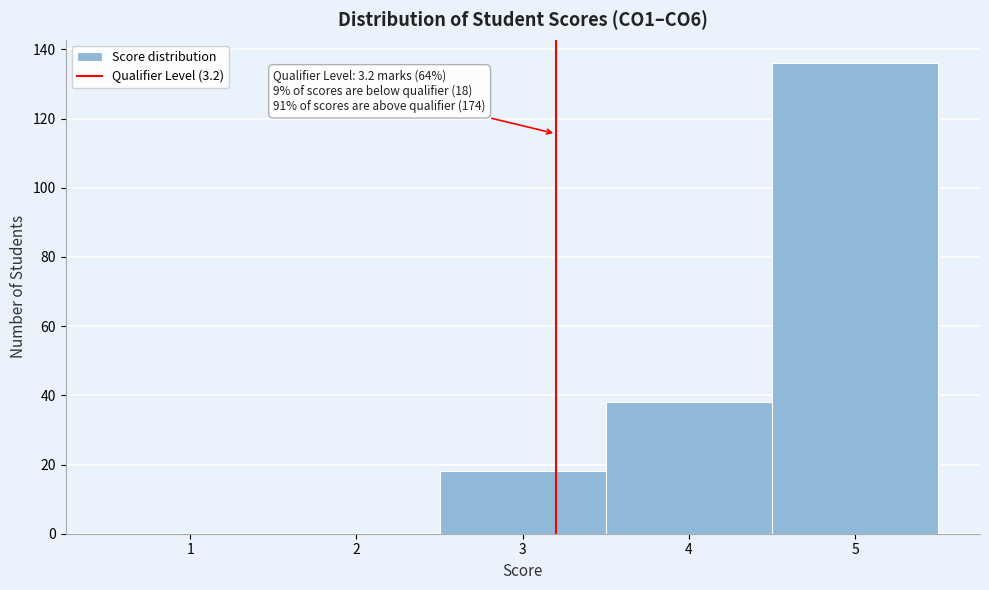

Which range on the x-axis has the tallest bar?

4.5 to 5.5